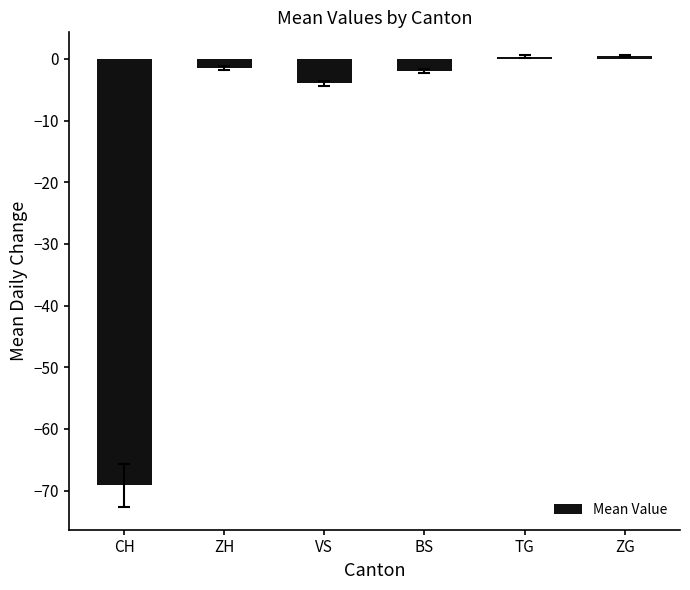

How many data points are above -1?

2